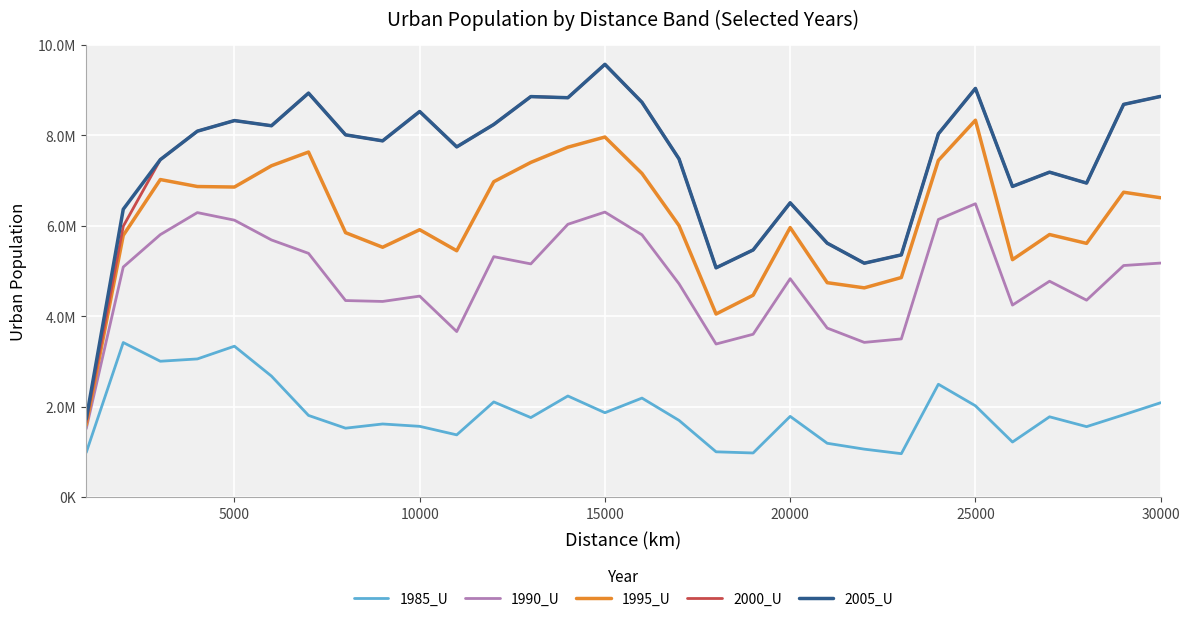

What are all the series names shown in the legend?

1985_U, 1990_U, 1995_U, 2000_U, 2005_U